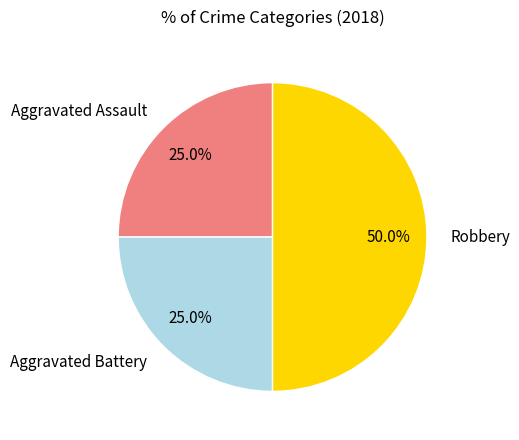

Is it true that Aggravated Battery is 25% of the pie?

True